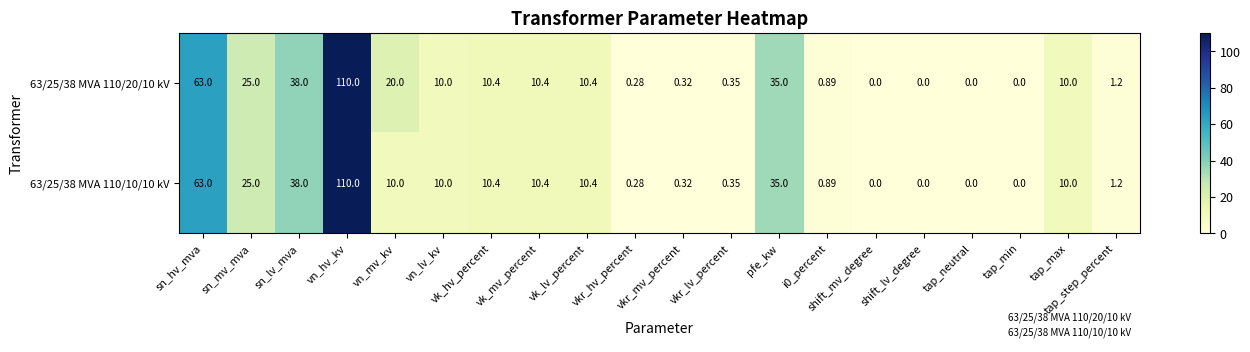

Is the value of 63/25/38 MVA 110/10/10 kV at i0_percent greater than the value of 63/25/38 MVA 110/20/10 kV at sn_lv_mva?

No